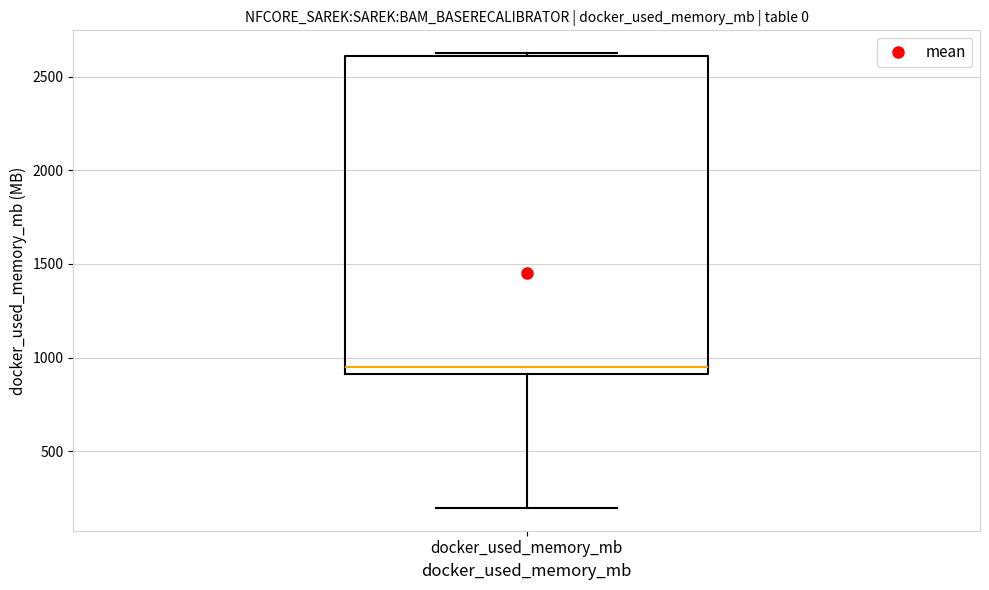

Where is the upper edge of the box for docker_used_memory_mb on the y-axis? The values are not printed on the chart, so give them approximately, as read against the axis.

2600